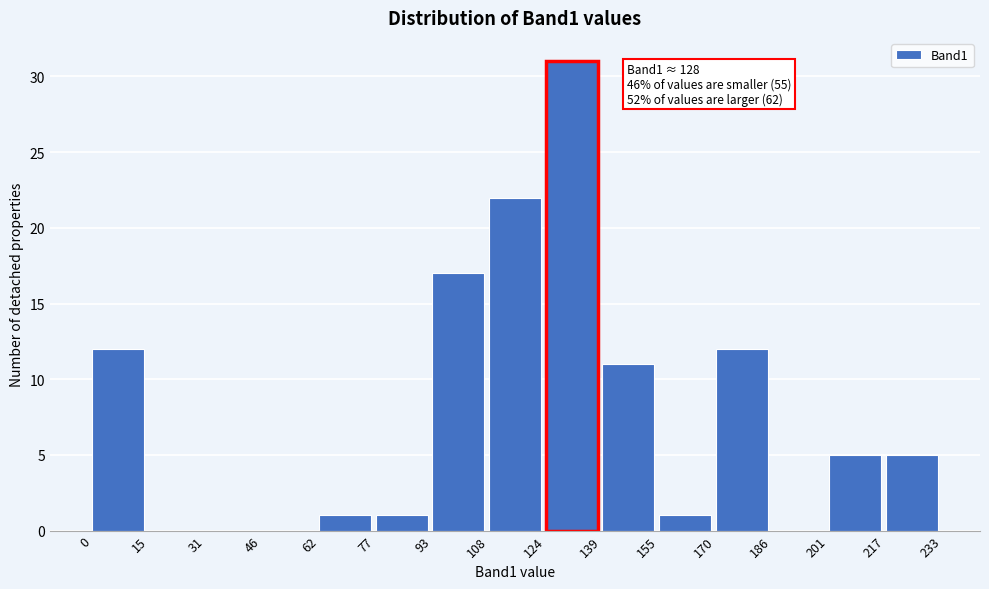

Over which range of the x-axis is the bar tallest?

124 to 139